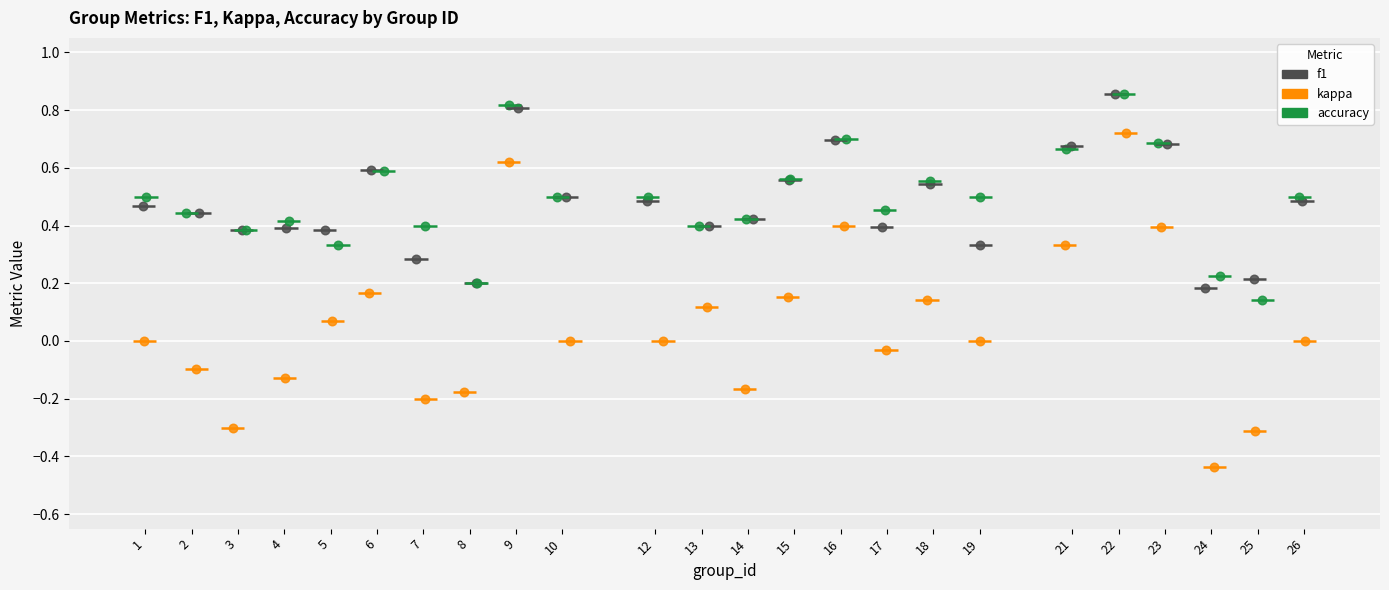

Which series has the largest Y range (max minus min)?

kappa